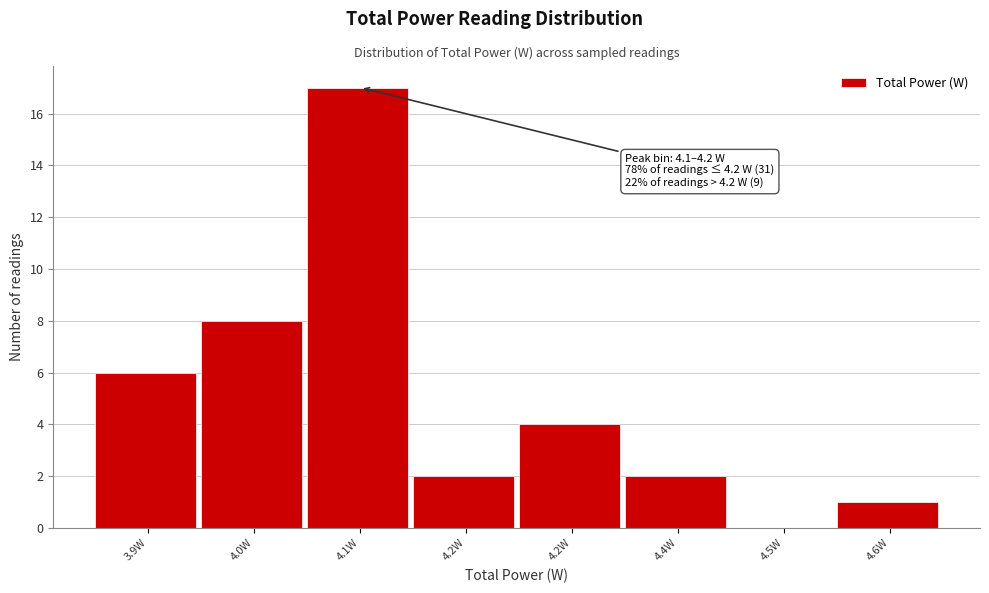

Are the bars horizontal?

No